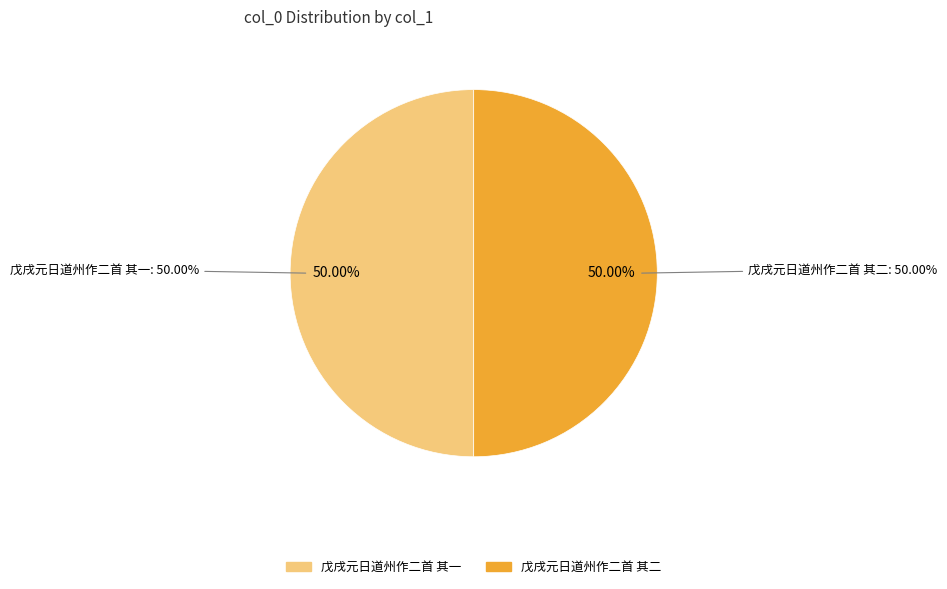

What percentage do 戊戌元日道州作二首 其二 and 戊戌元日道州作二首 其一 together represent?

100.0%